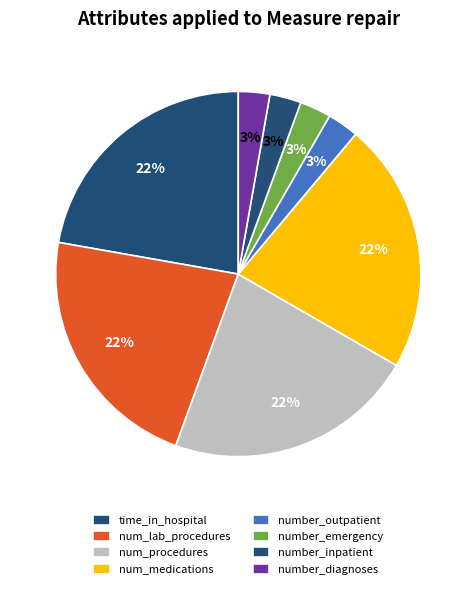

How many slices are in this pie chart?

8